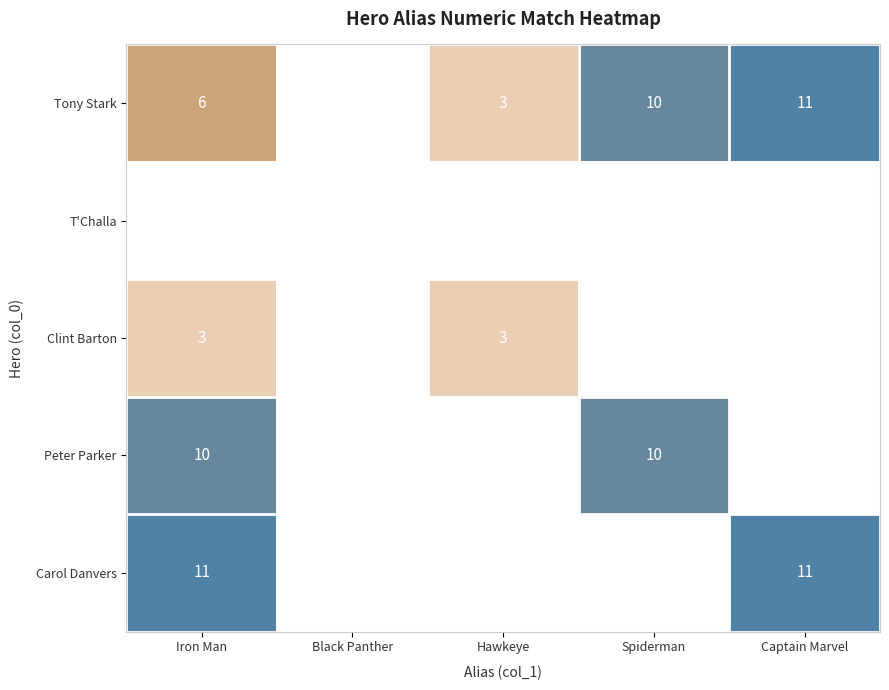

True or false: Tony Stark has a value of 3 at Spiderman.

False